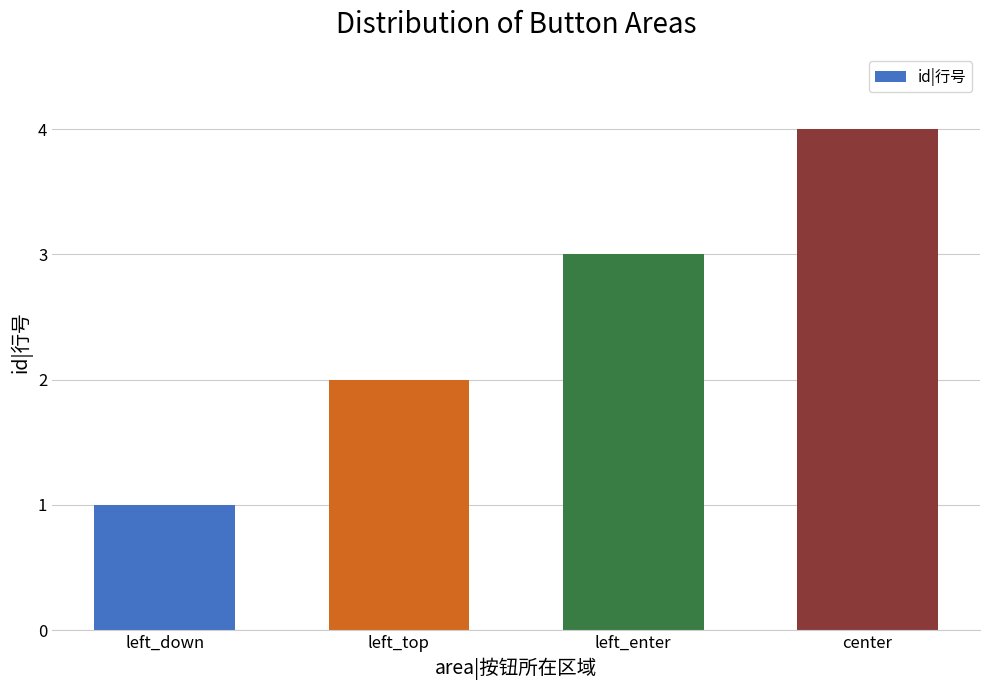

Count the number of categories in the chart.

4